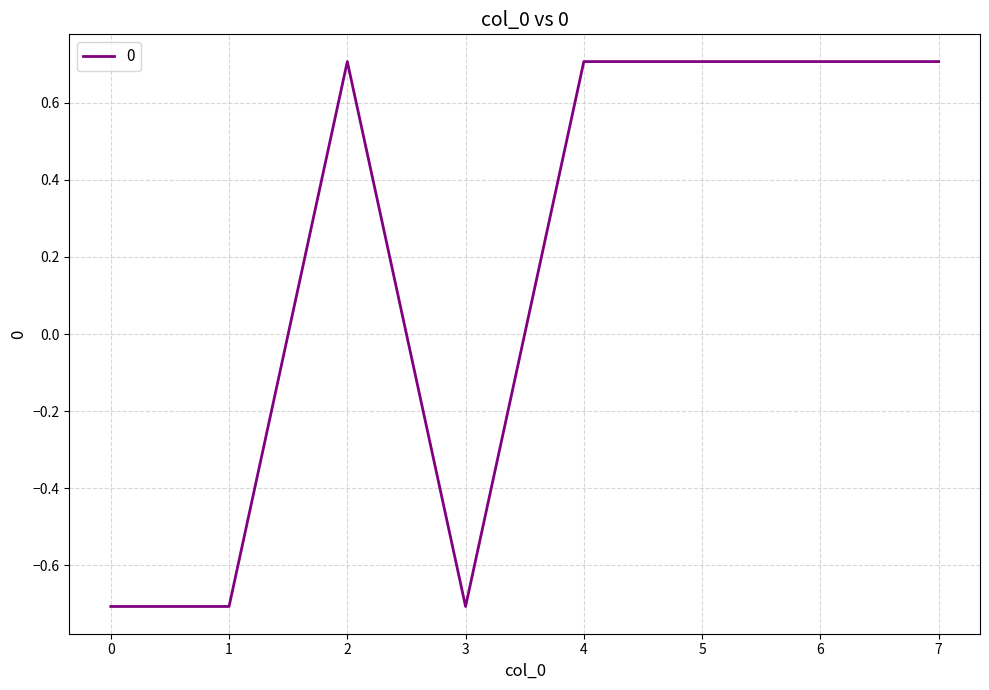

Reading left to right, extract all data points from this chart.

-0.7	-0.7	0.7	-0.7	0.7	0.7	0.7	0.7